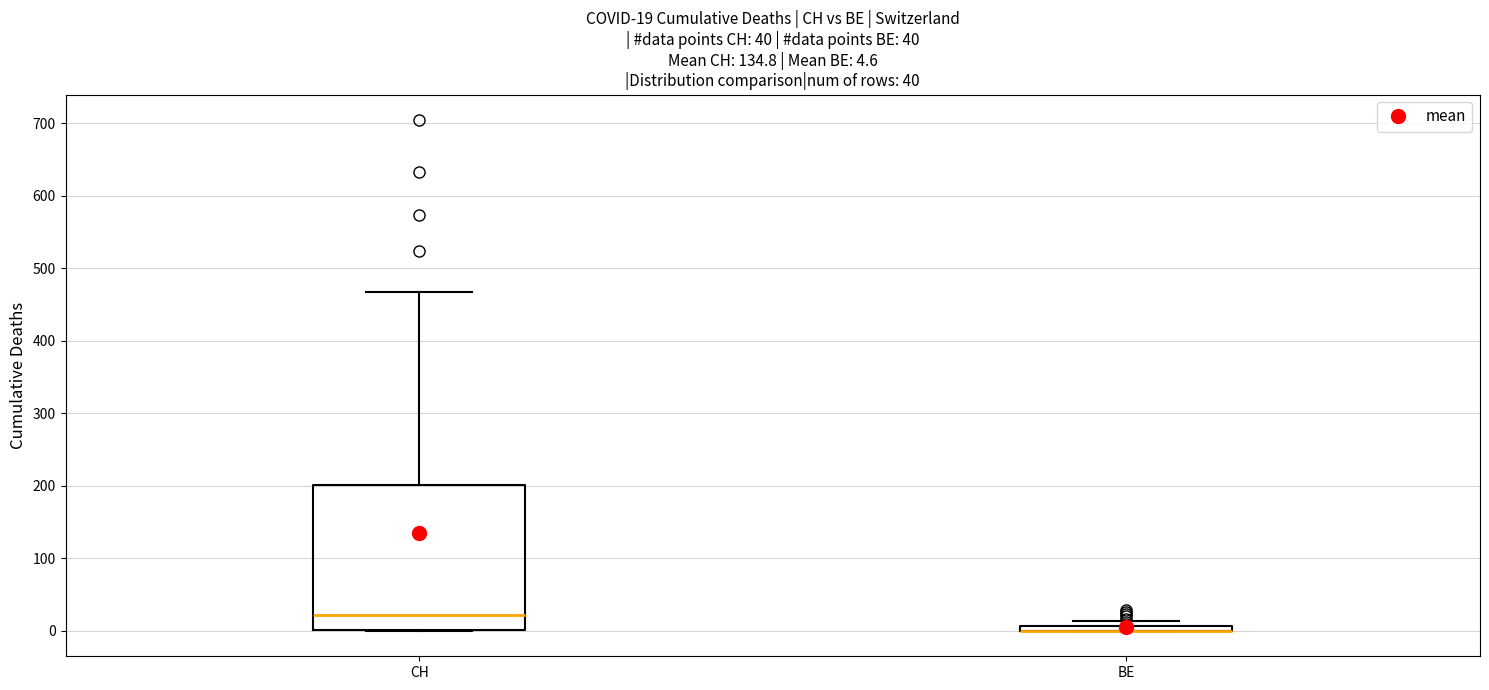

Which box is the tallest, from its lower edge to its upper edge?

CH